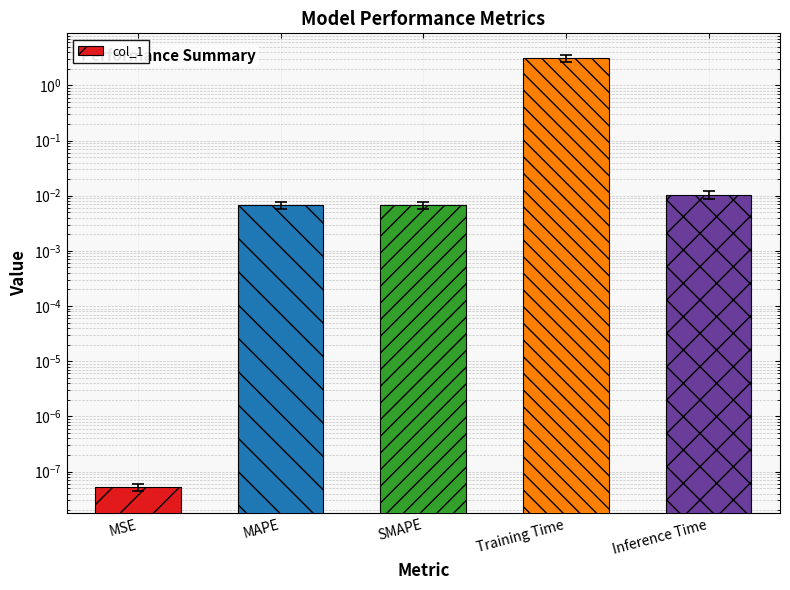

Are the bars grouped side by side (vs. stacked)?

No